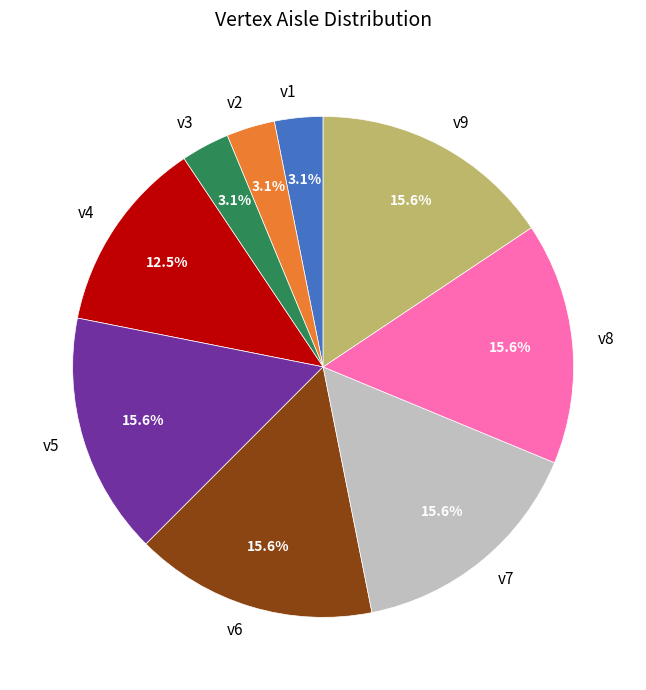

The v3 slice represents 3% of the pie. True or false?

True